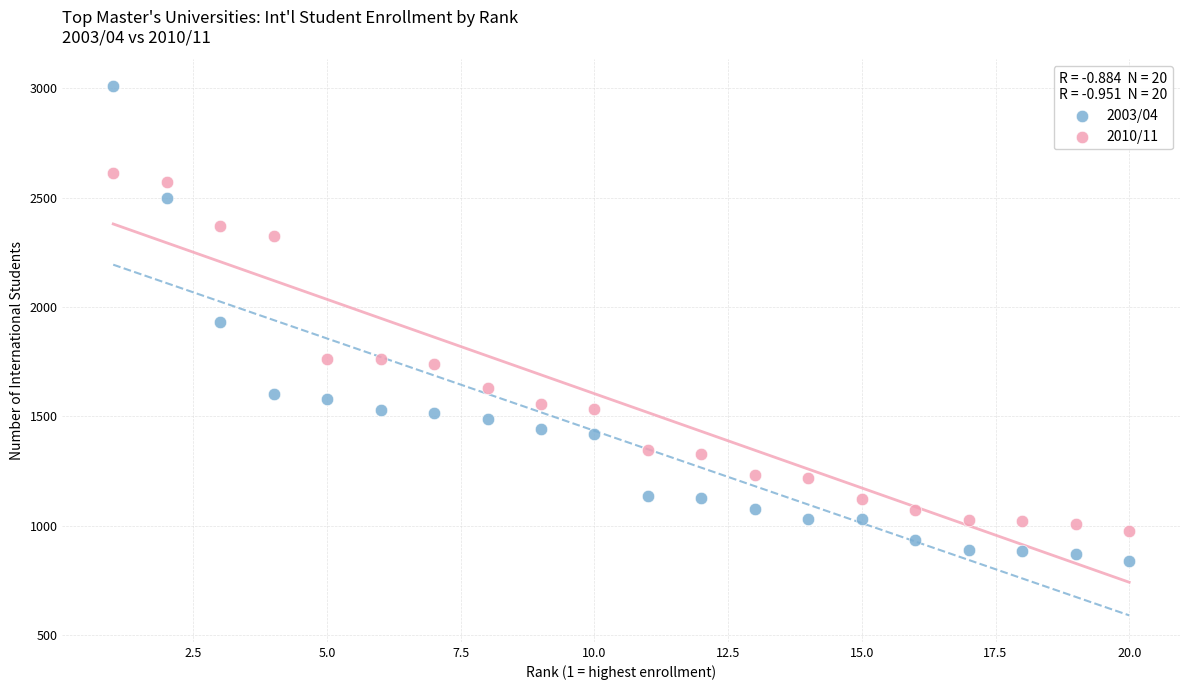

Across all data points, what is the range of X values (max minus min)?

19